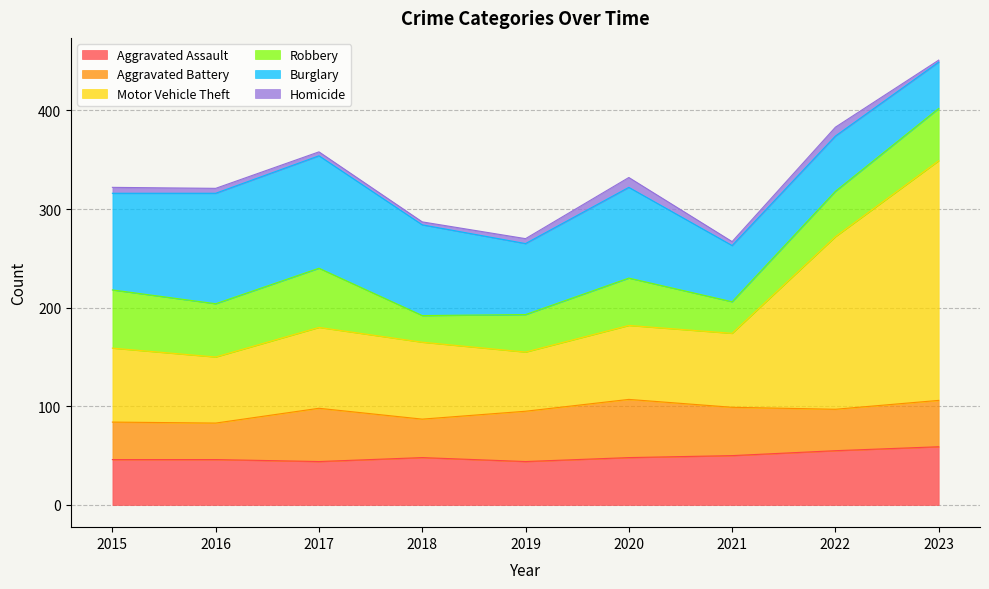

True or false: Burglary has more than 1 interior local peaks.

True